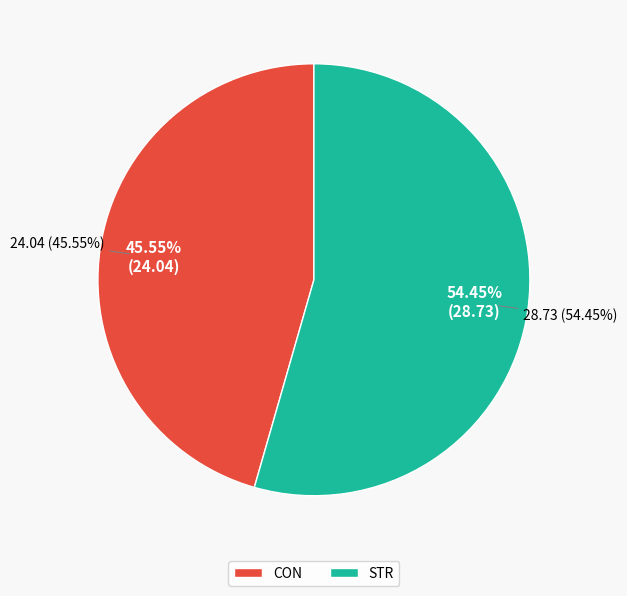

Does STR represent more than half of the total?

Yes